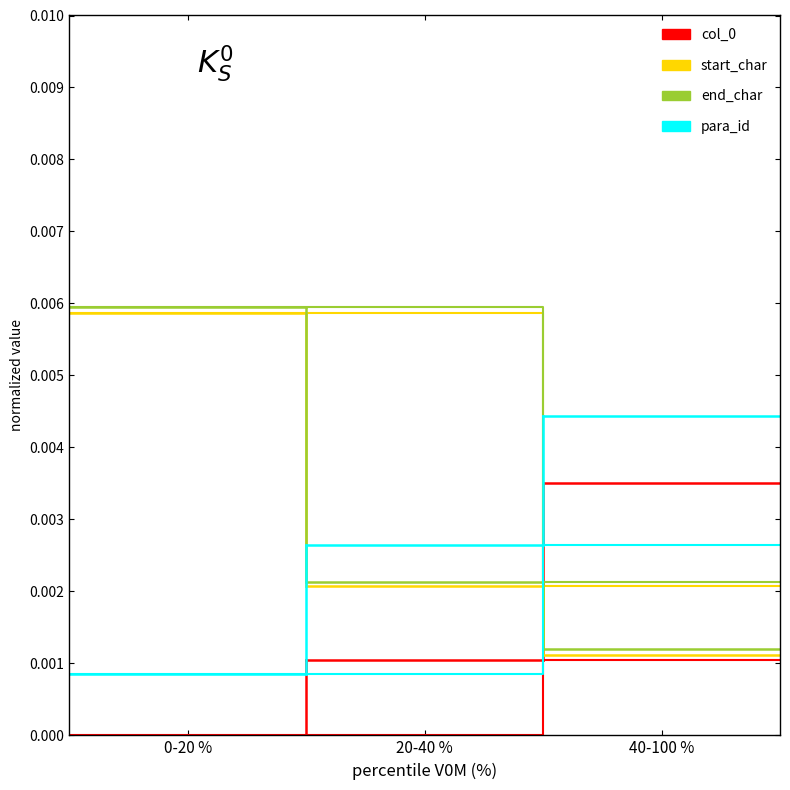

True or false: para_id and col_0 cross at least once.

False